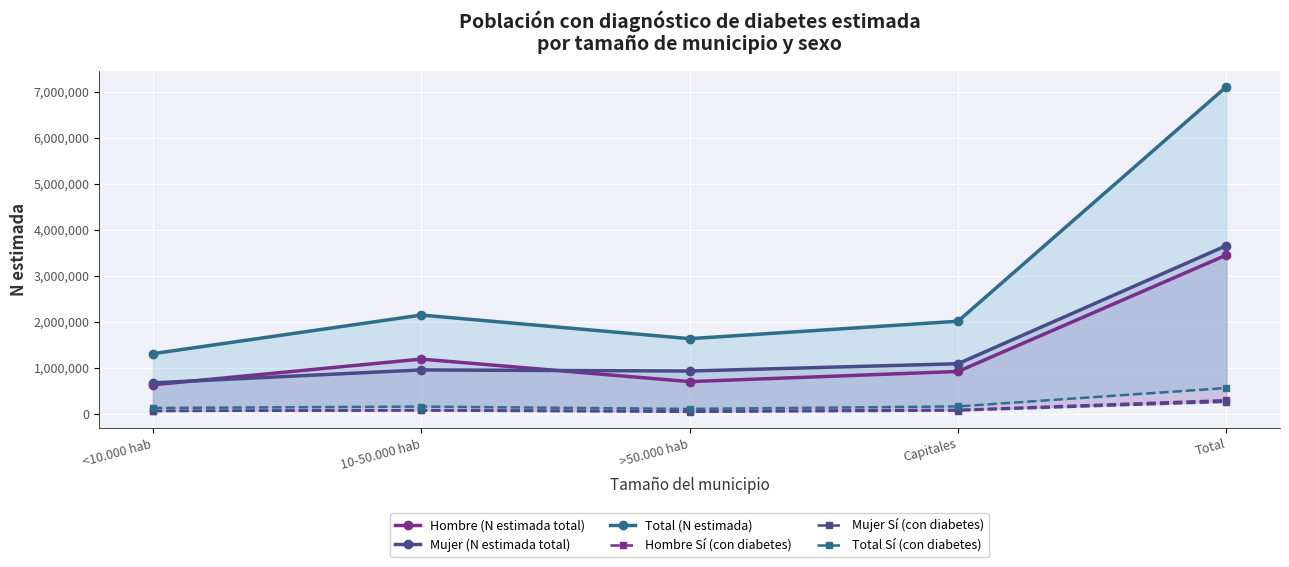

What is the difference between the maximum and minimum values in the Mujer (N estimada total) series?

2981125